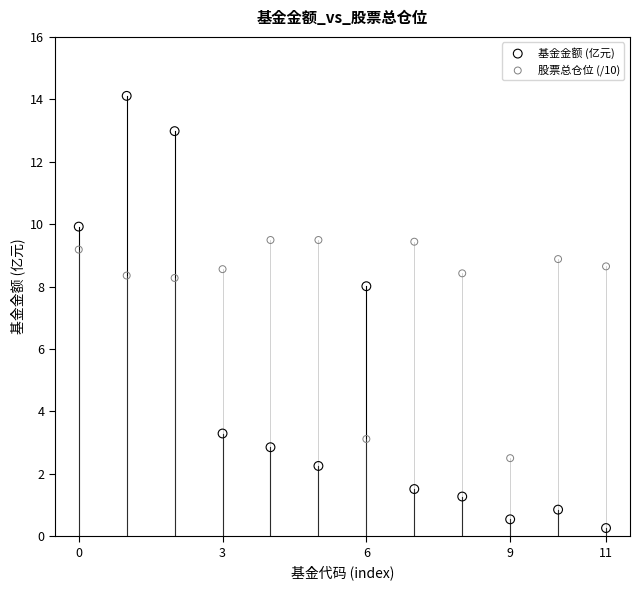

What are all the series names shown in the legend?

基金金额 (亿元), 股票总仓位 (/10)